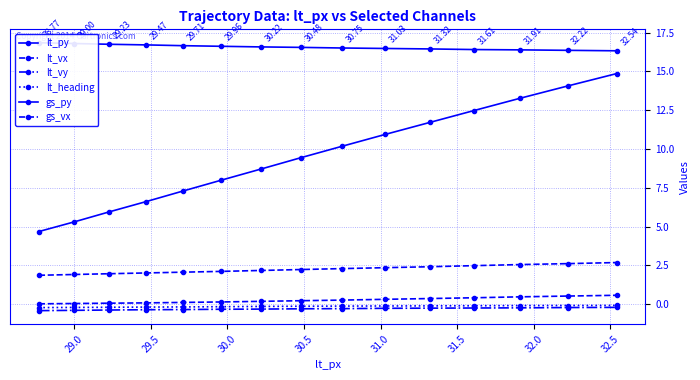

What is the value of the gs_py point at the 3rd from the left?

6.0